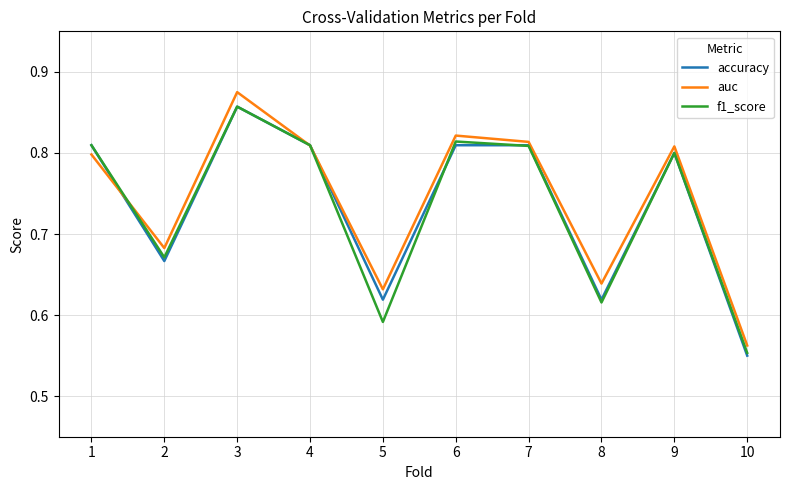

Which series changed the most between 5 and 6?

f1_score